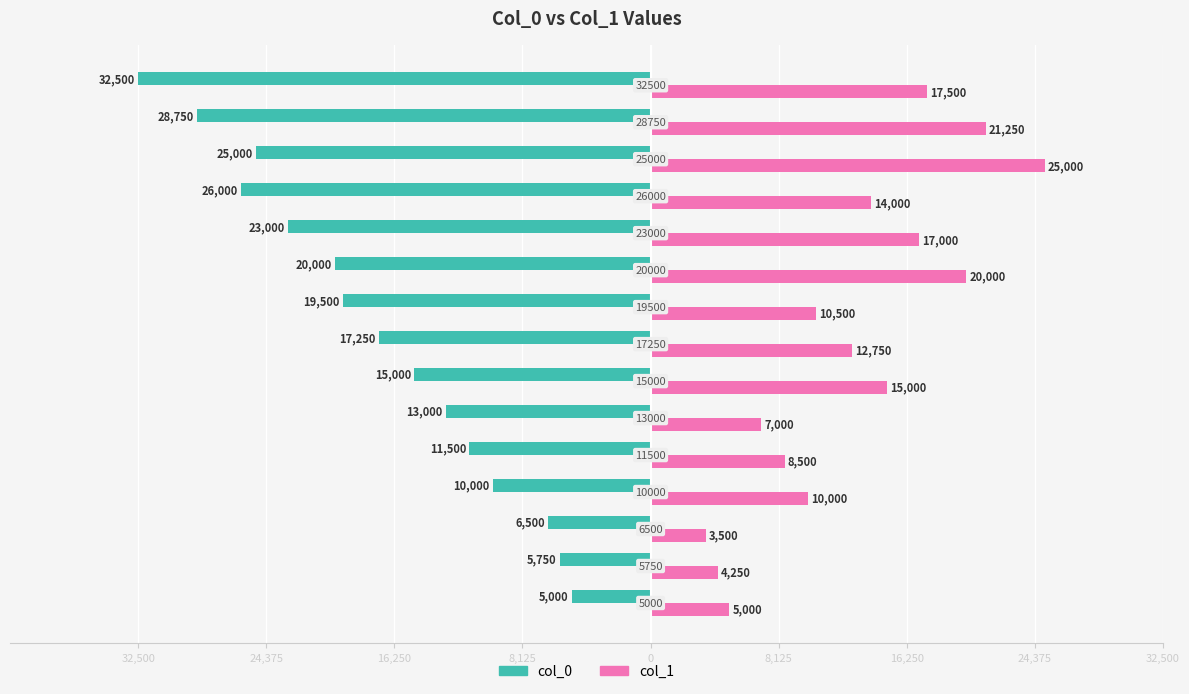

What are all the series names shown in the legend?

col_0, col_1